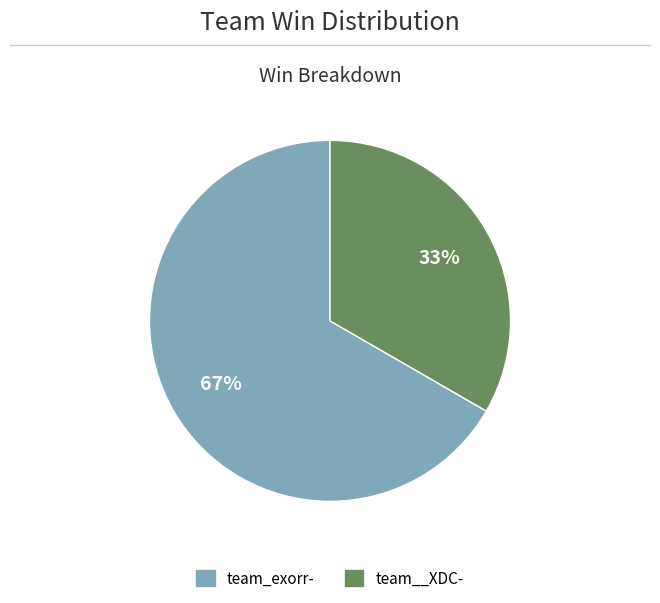

Does team_exorr- account for over 50% of the chart?

Yes